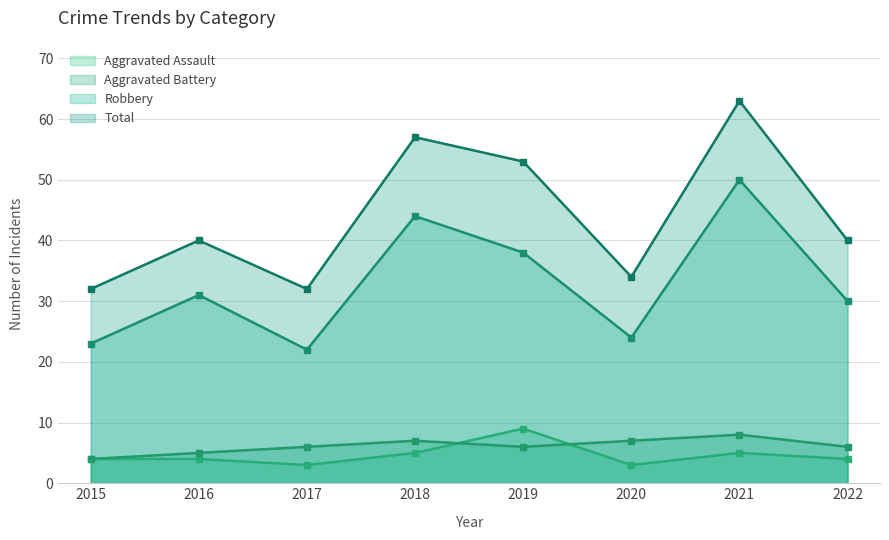

True or false: Aggravated Assault and Total intersect in this chart.

False